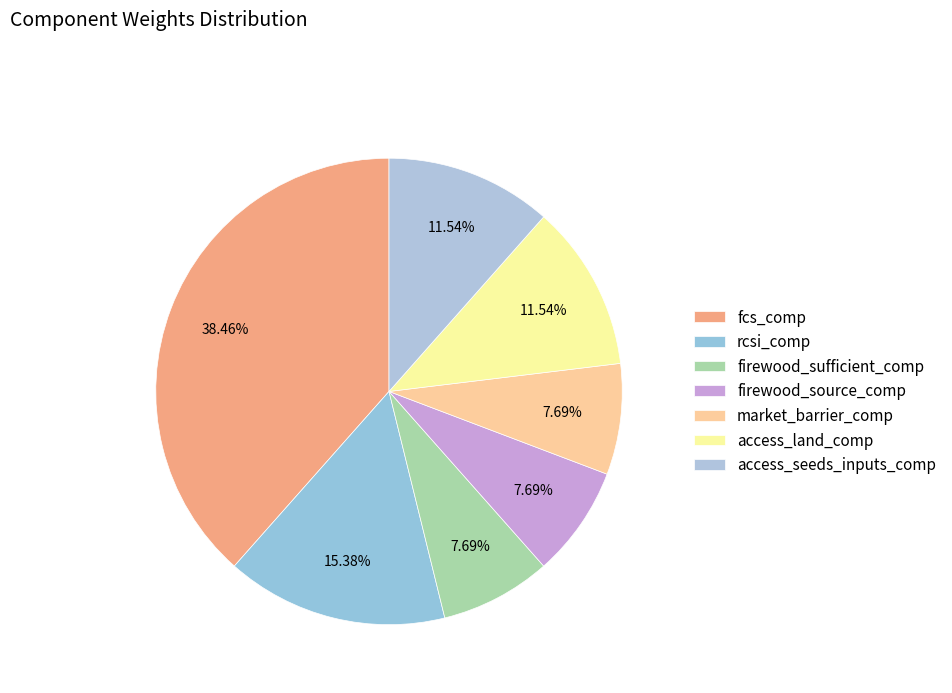

What percentage is the firewood_source_comp slice, to the nearest percent?

8%